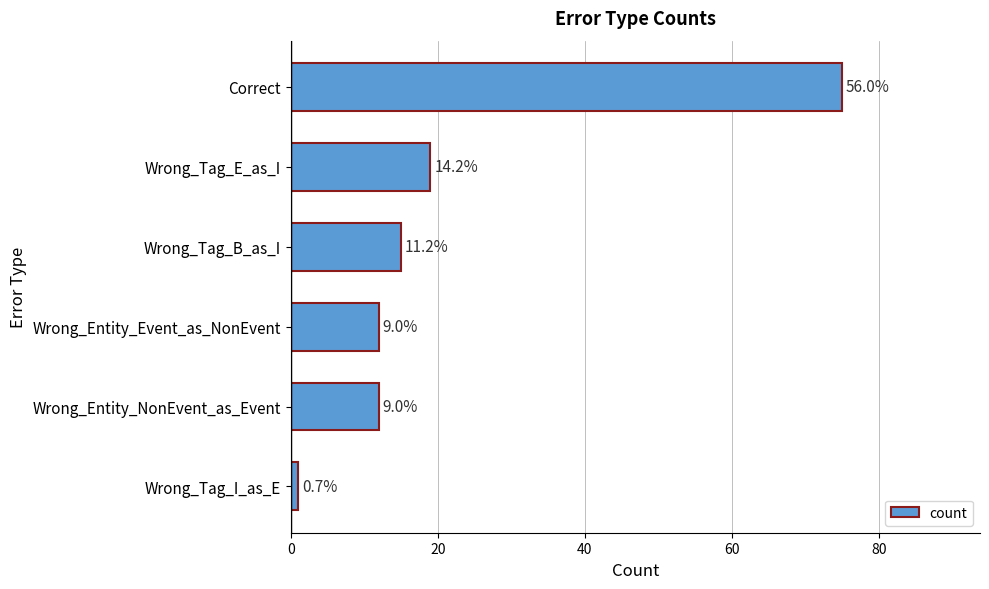

Does the chart contain any negative values?

No